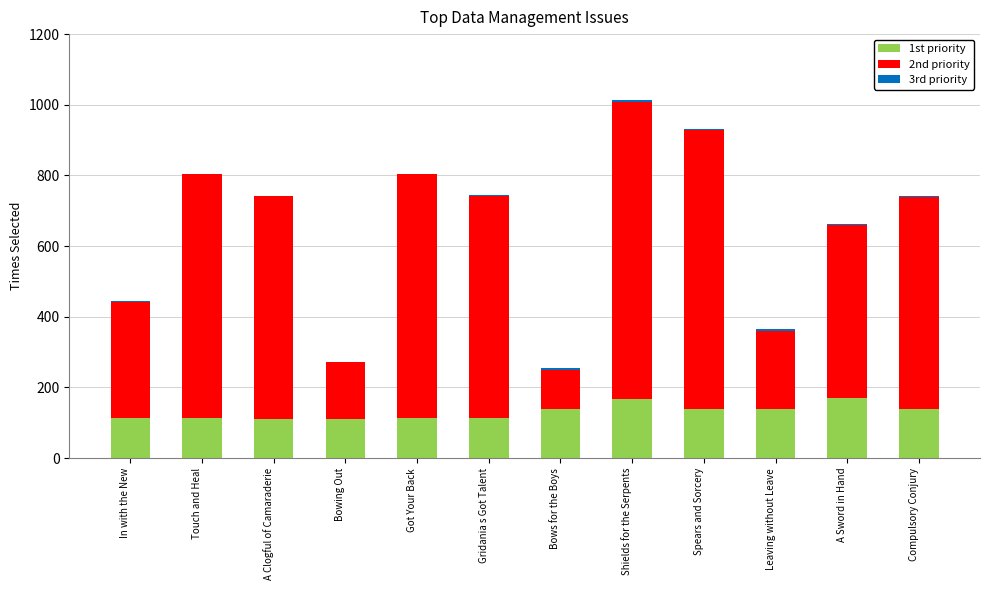

The value of 1st priority at Touch and Heal is 113. True or false?

True